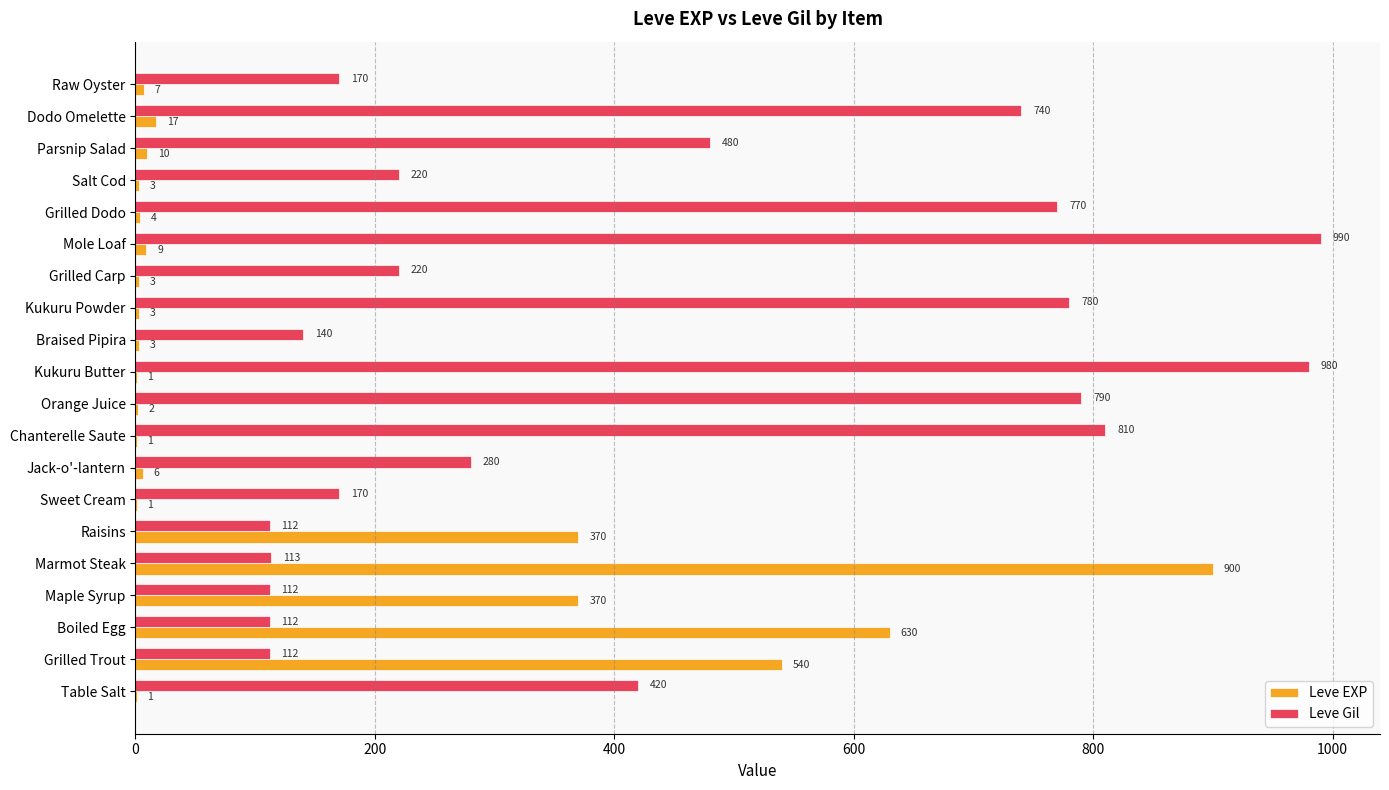

What are all the series names shown in the legend?

Leve EXP, Leve Gil